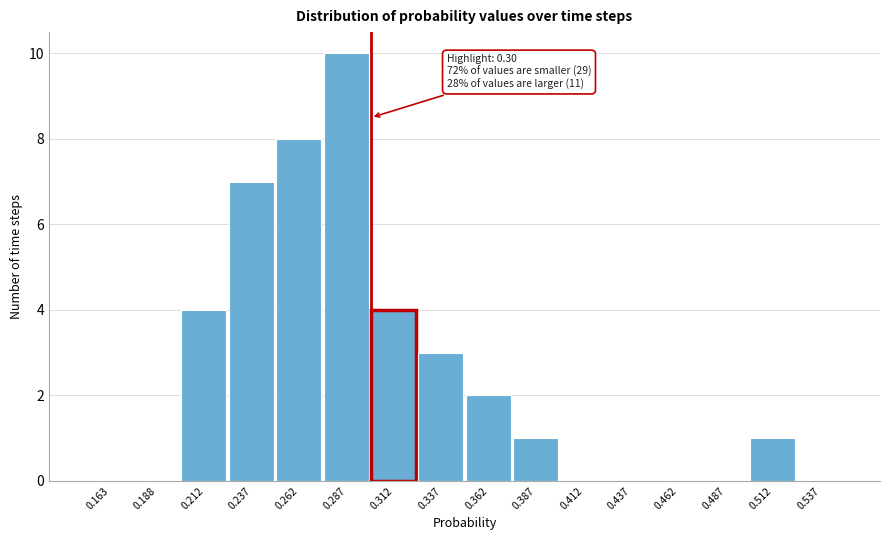

Over which range of the x-axis is the bar tallest?

0.275 to 0.300